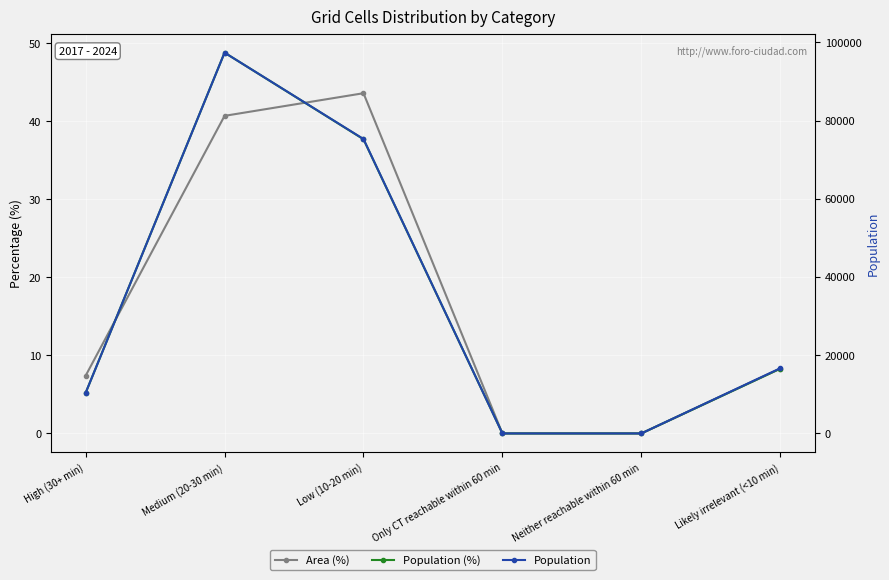

Is this an area chart (filled region under the line)?

No